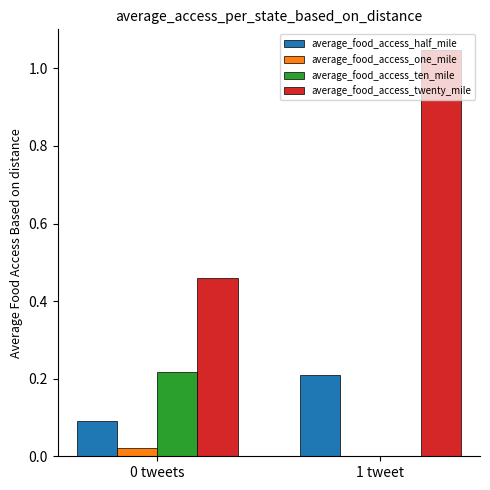

How many values in average_food_access_ten_mile are above zero?

1